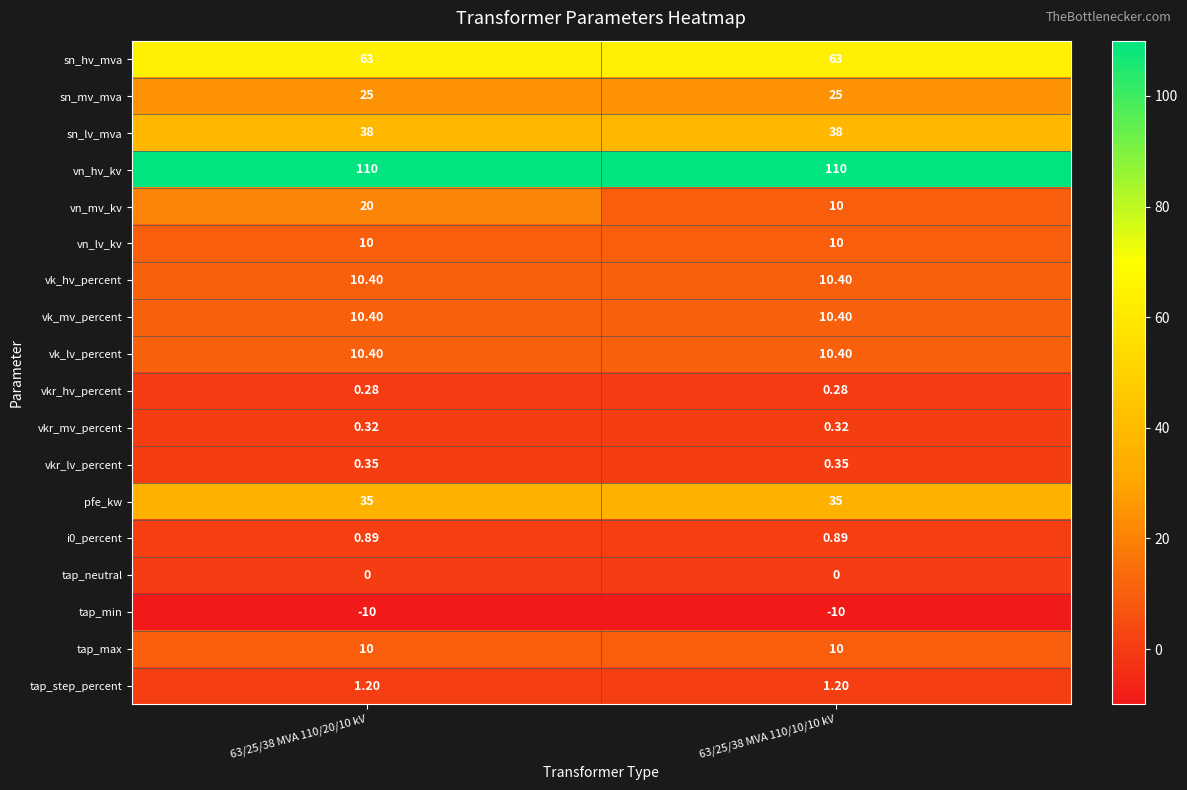

At which category is the sum across all series the highest?

63/25/38 MVA 110/20/10 kV